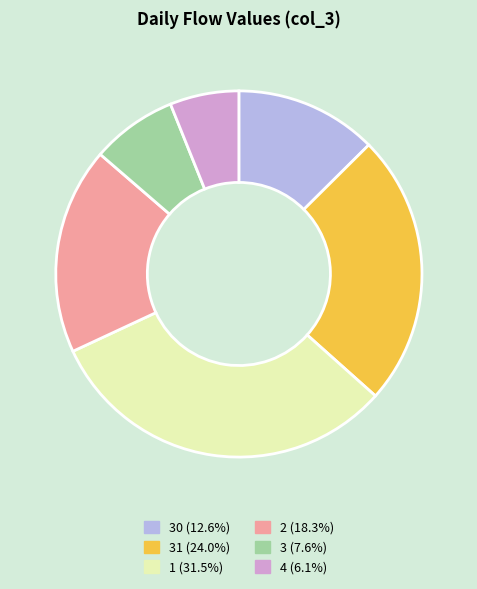

Is there any slice that represents more than half of the pie?

No